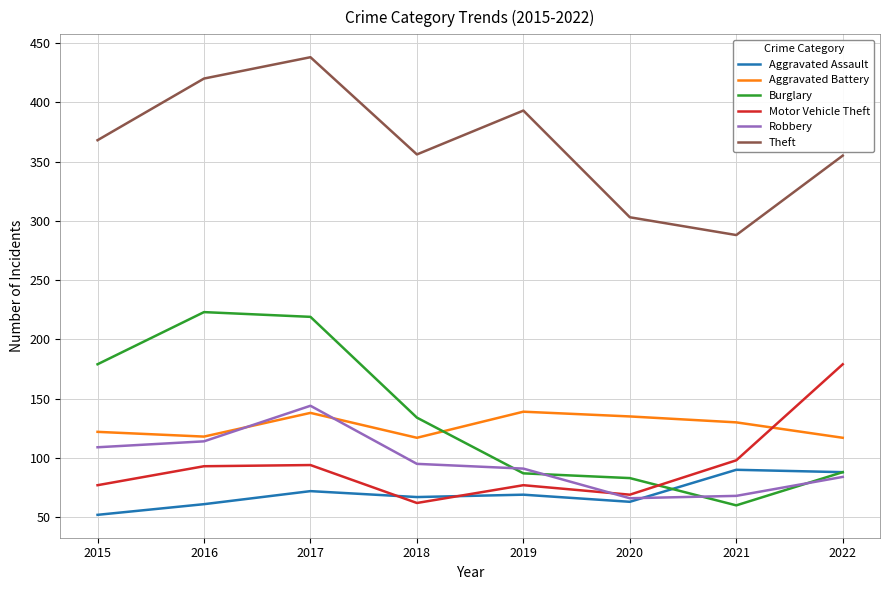

At how many categories does at least one series exceed 128?

8